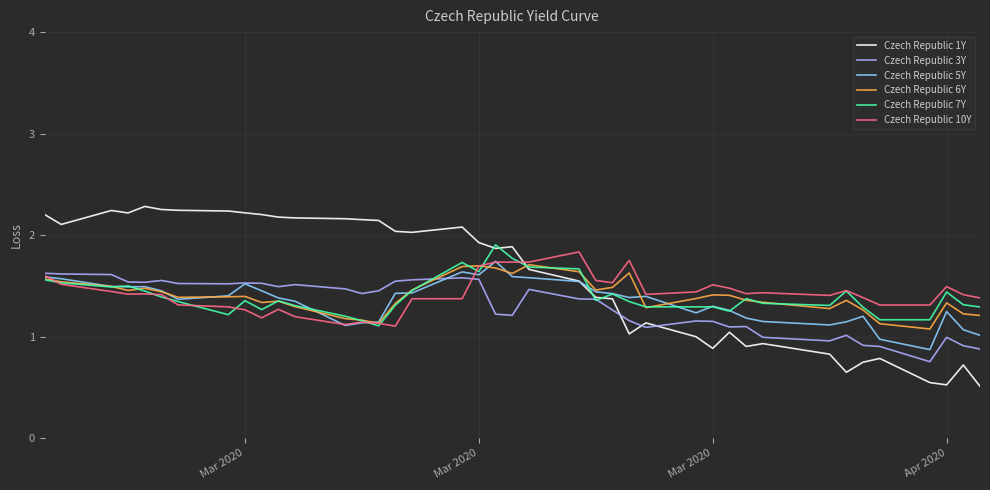

True or false: Czech Republic 10Y and Czech Republic 1Y intersect in this chart.

True